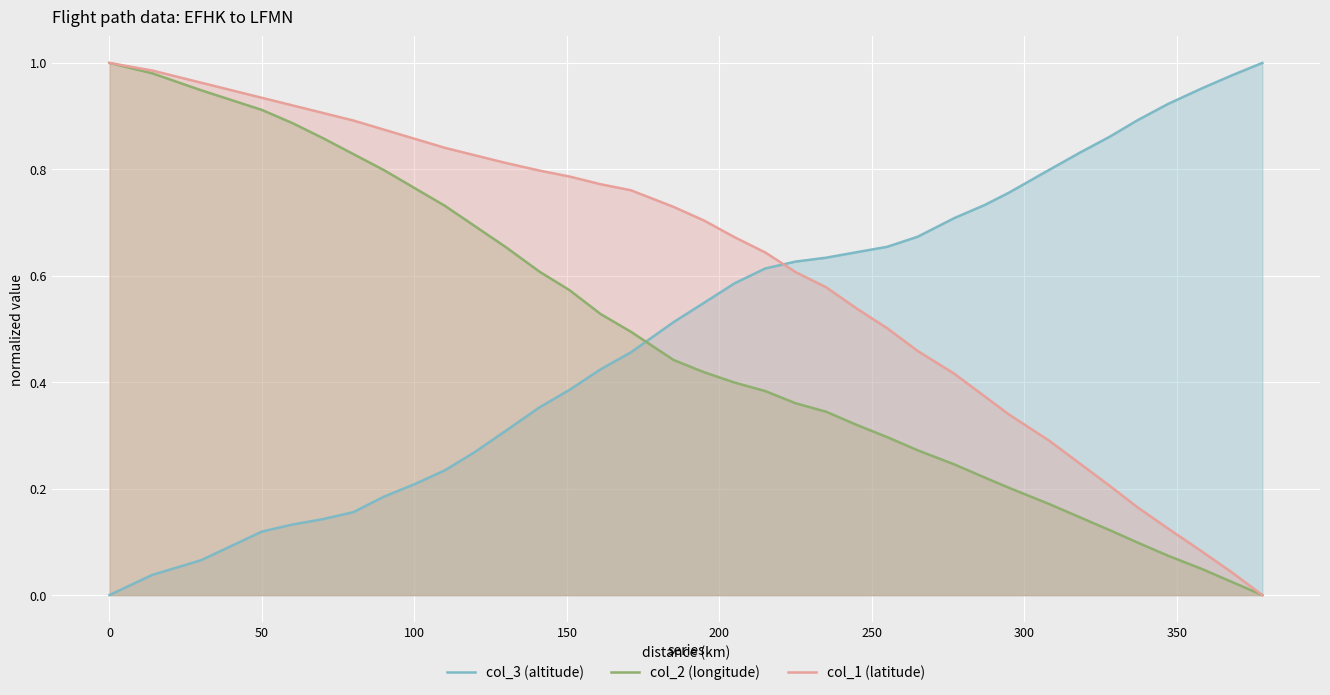

Does the chart display data point markers on the line(s)?

No